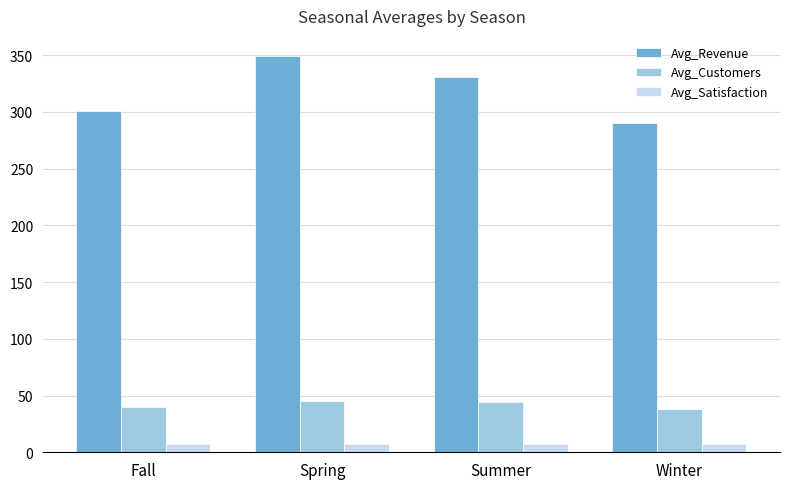

At which label does Avg_Revenue first exceed 330?

Spring